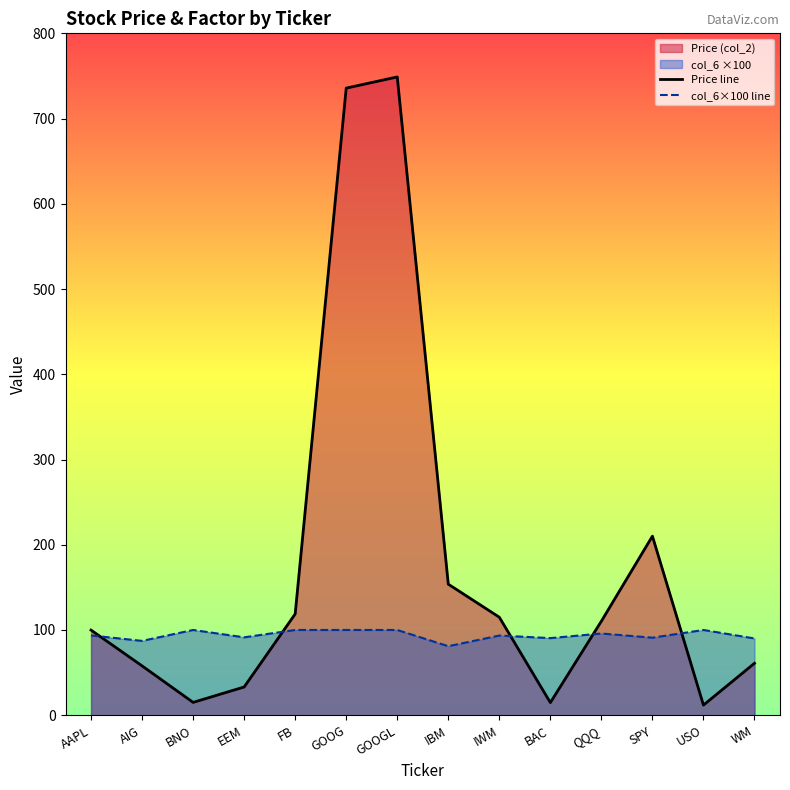

Reading left to right, transcribe all the data shown in this chart.

Price line: 99.9	57.9	15.0	33.1	118.8	735.7	748.9	153.7	115.0	14.8	110.3	210.1	11.9	61.0
col_6×100 line: 93.6	87.2	100.0	91.4	100.0	100.0	100.0	81.0	93.5	90.5	95.9	91.0	100.0	90.1